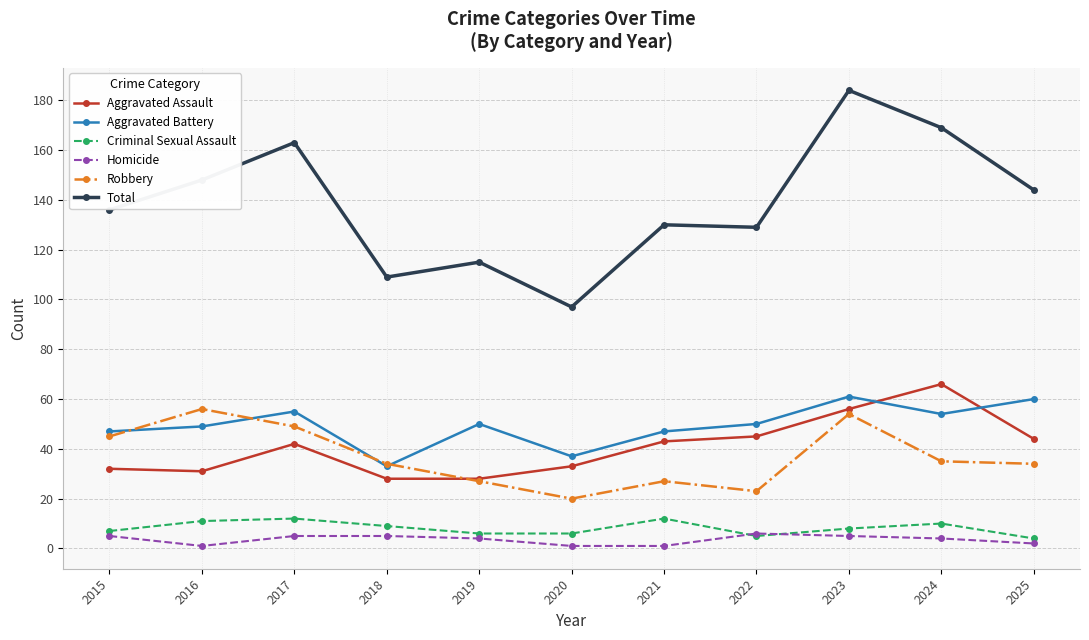

How many interior local peaks does the Criminal Sexual Assault series have?

3